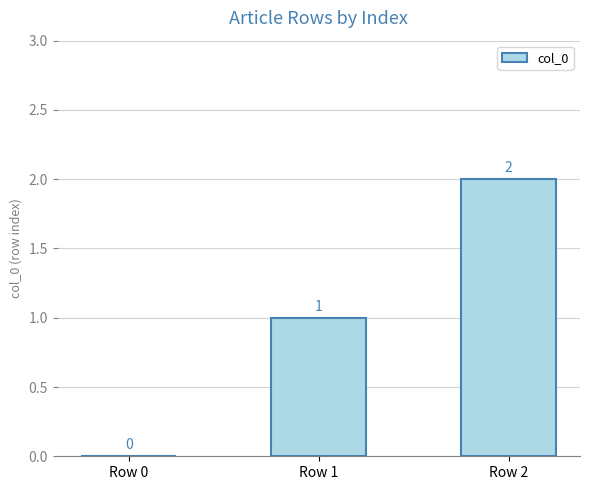

The value at Row 1 is 1. True or false?

True